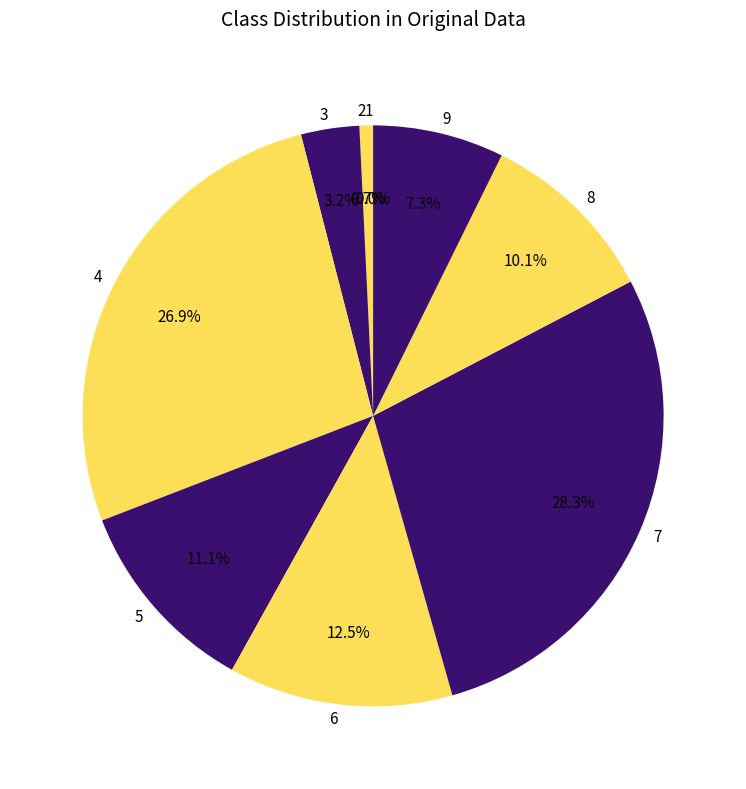

To the nearest percent, what is the combined percentage of 7 and 9?

36%